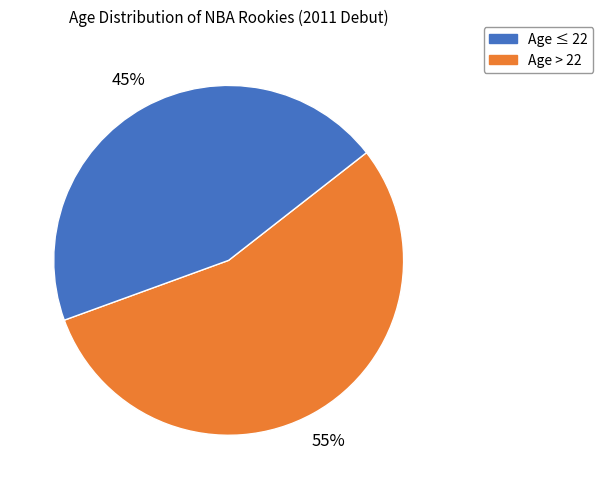

Is there any slice that represents more than half of the pie?

Yes